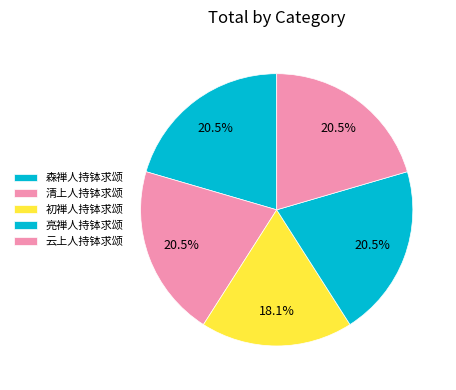

To the nearest percent, what is the combined percentage of 森禅人持钵求颂 and 初禅人持钵求颂?

39%